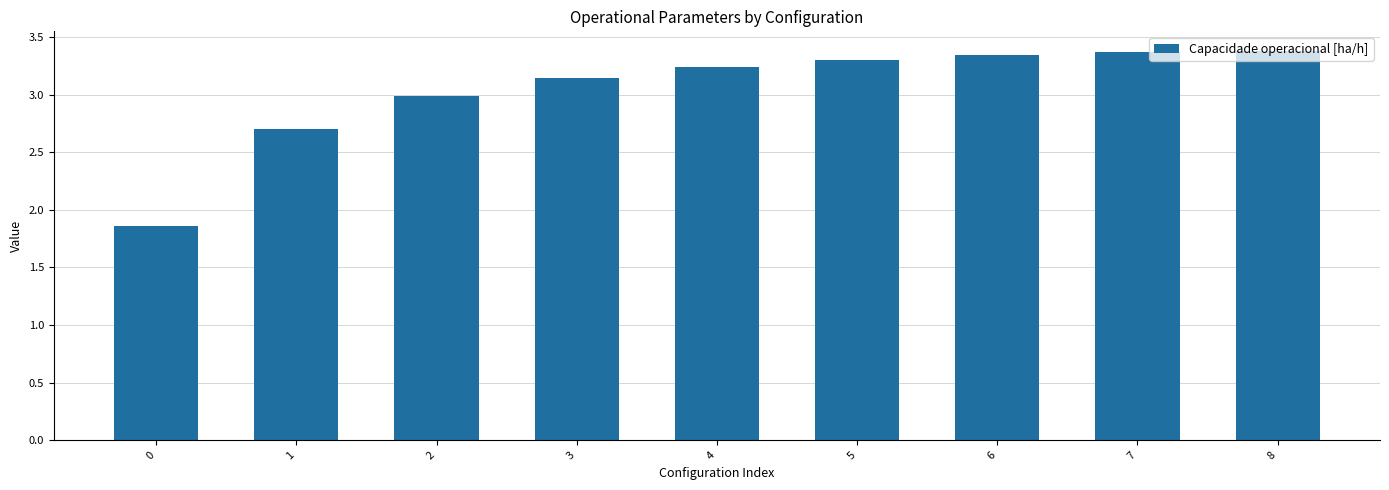

Count the number of categories in the chart.

9